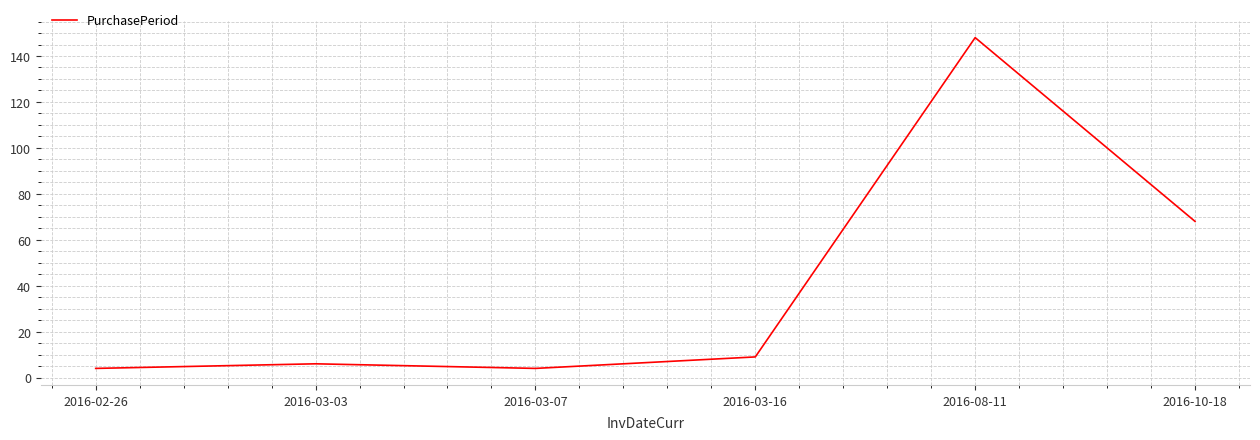

Where is the data nearest to the value 76?

2016-10-18